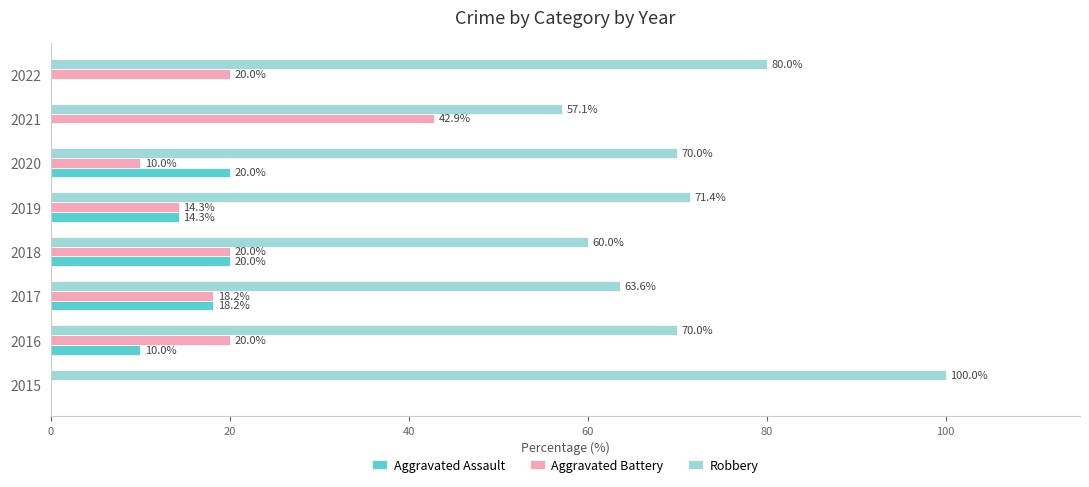

Which series changed the most between 2020 and 2021?

Aggravated Battery